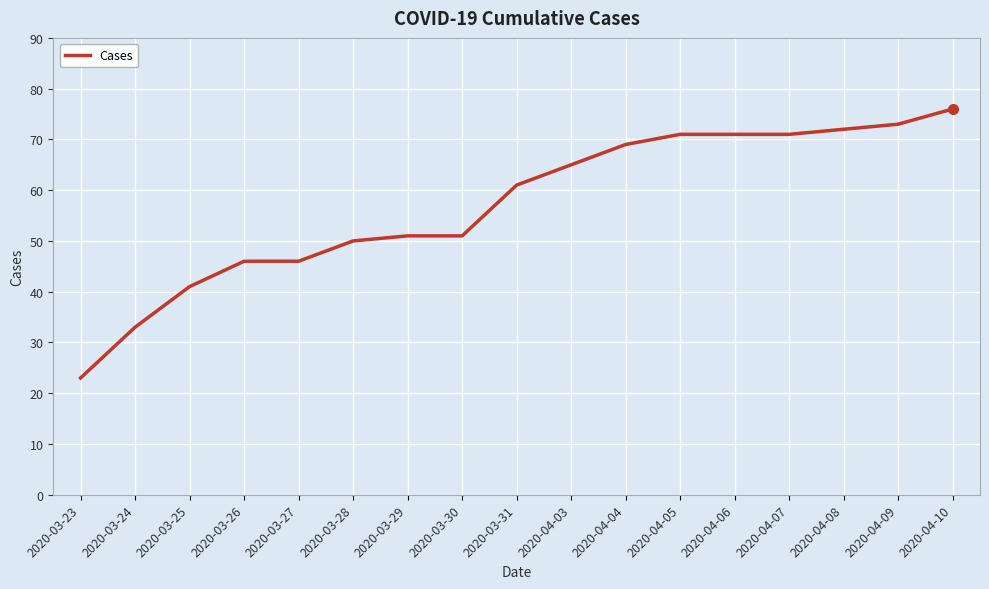

The value at 2020-03-25 is 41. True or false?

True